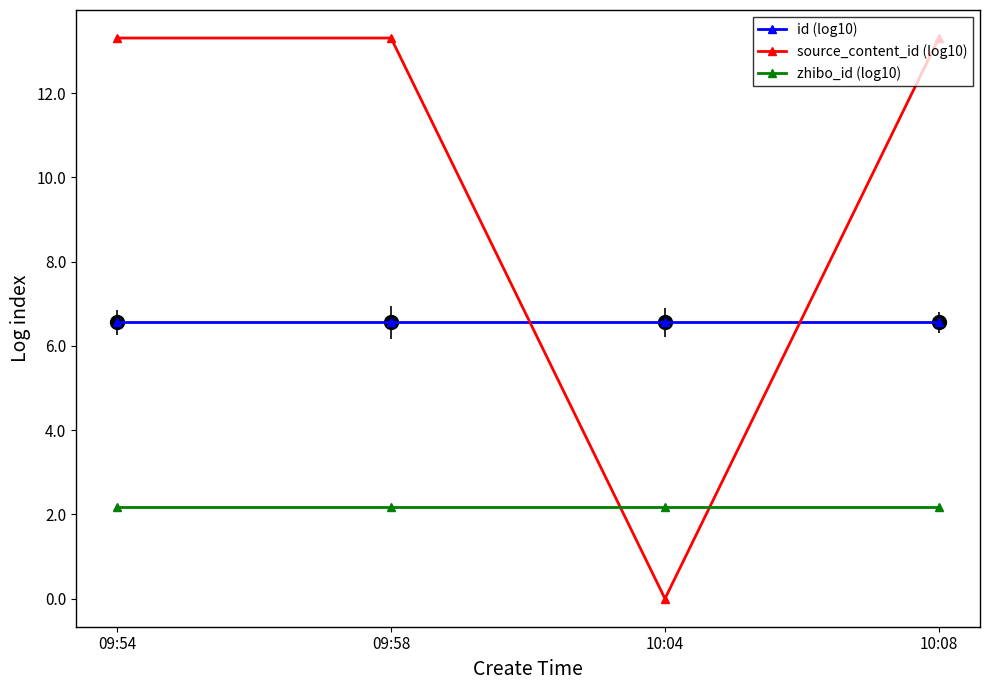

Which series has the largest range (max minus min)?

source_content_id (log10)